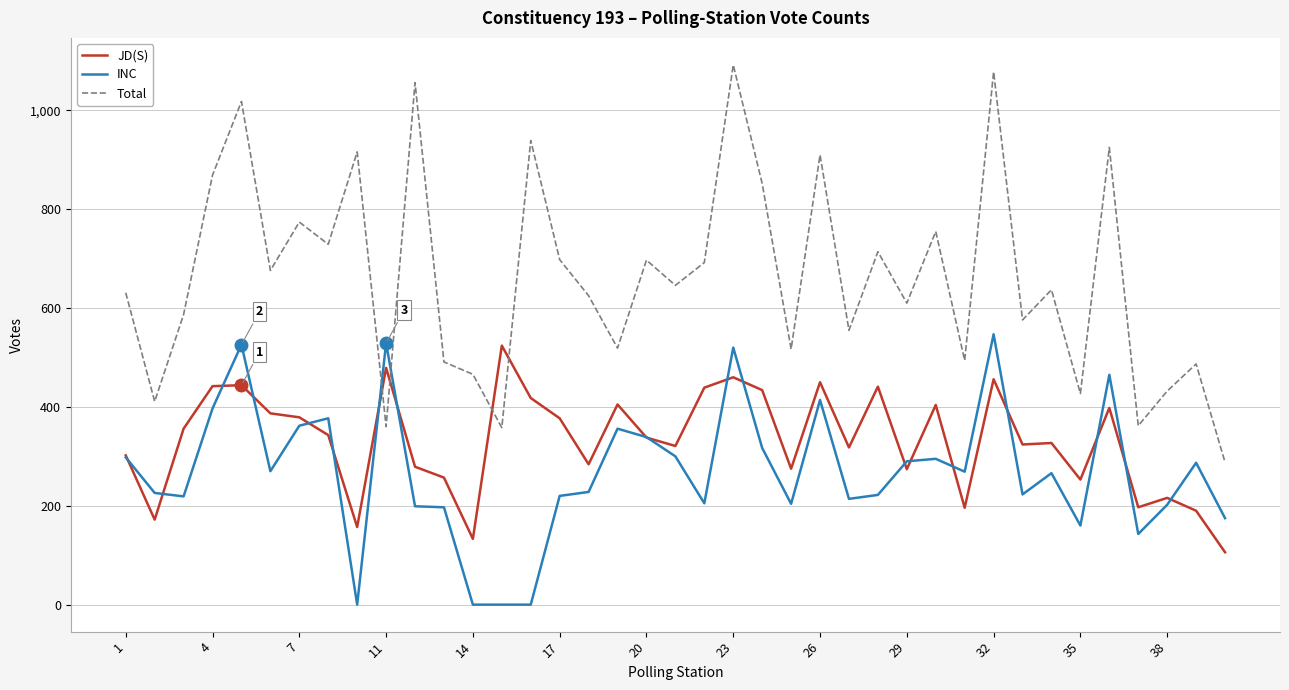

Which series has the widest spread of values?

Total